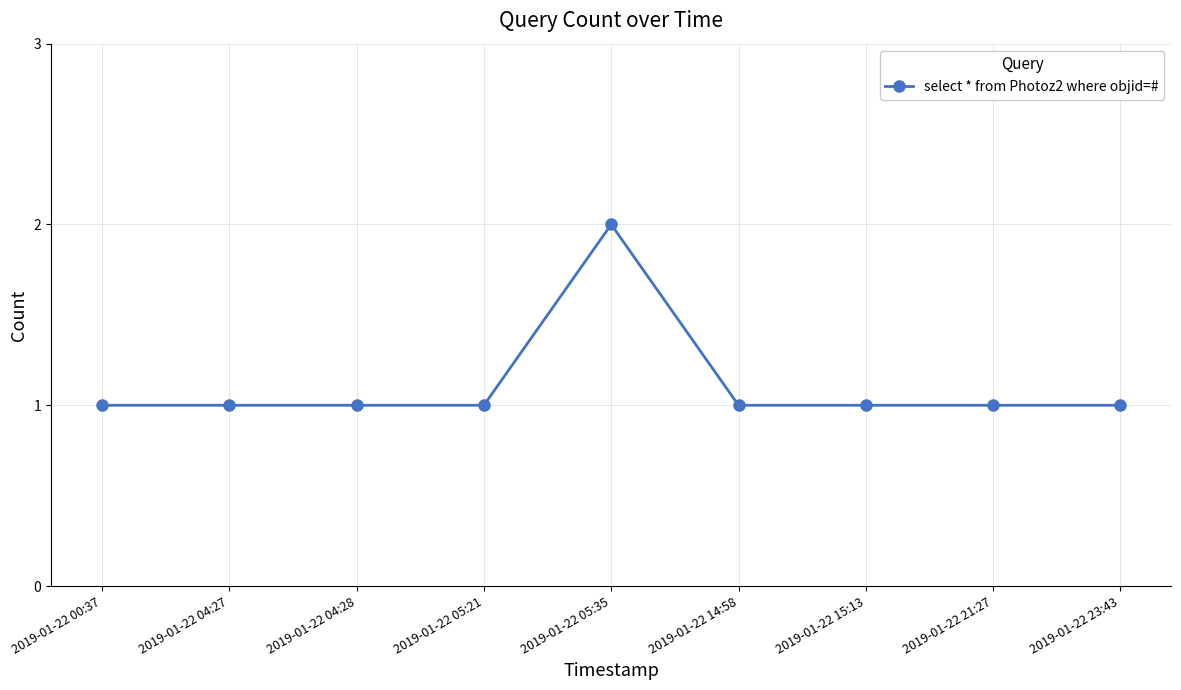

Count the number of data series in this chart.

1